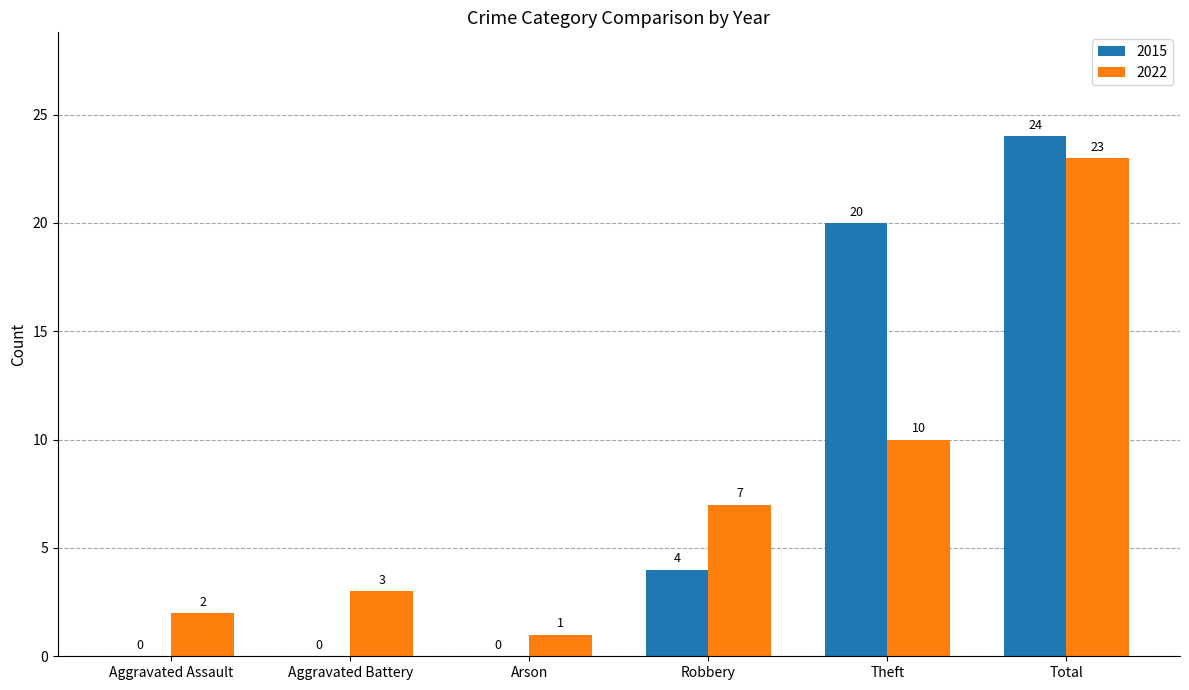

Where is 2022 nearest to the value 12?

Theft